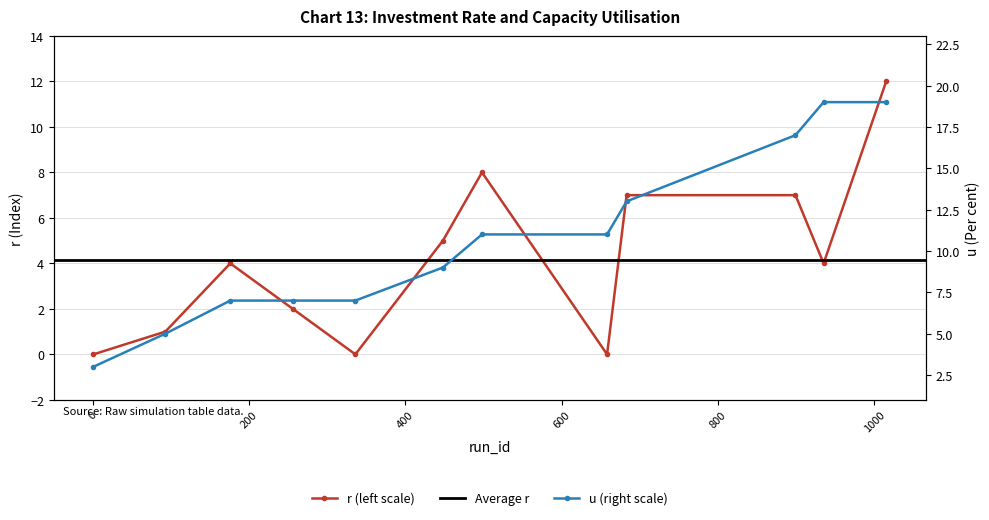

True or false: u and r cross at least once.

False